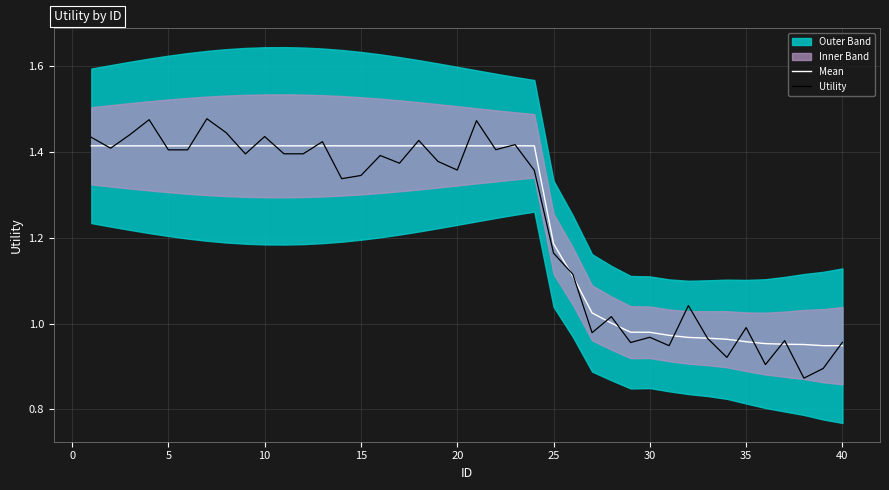

How many categories are shown in the chart?

40